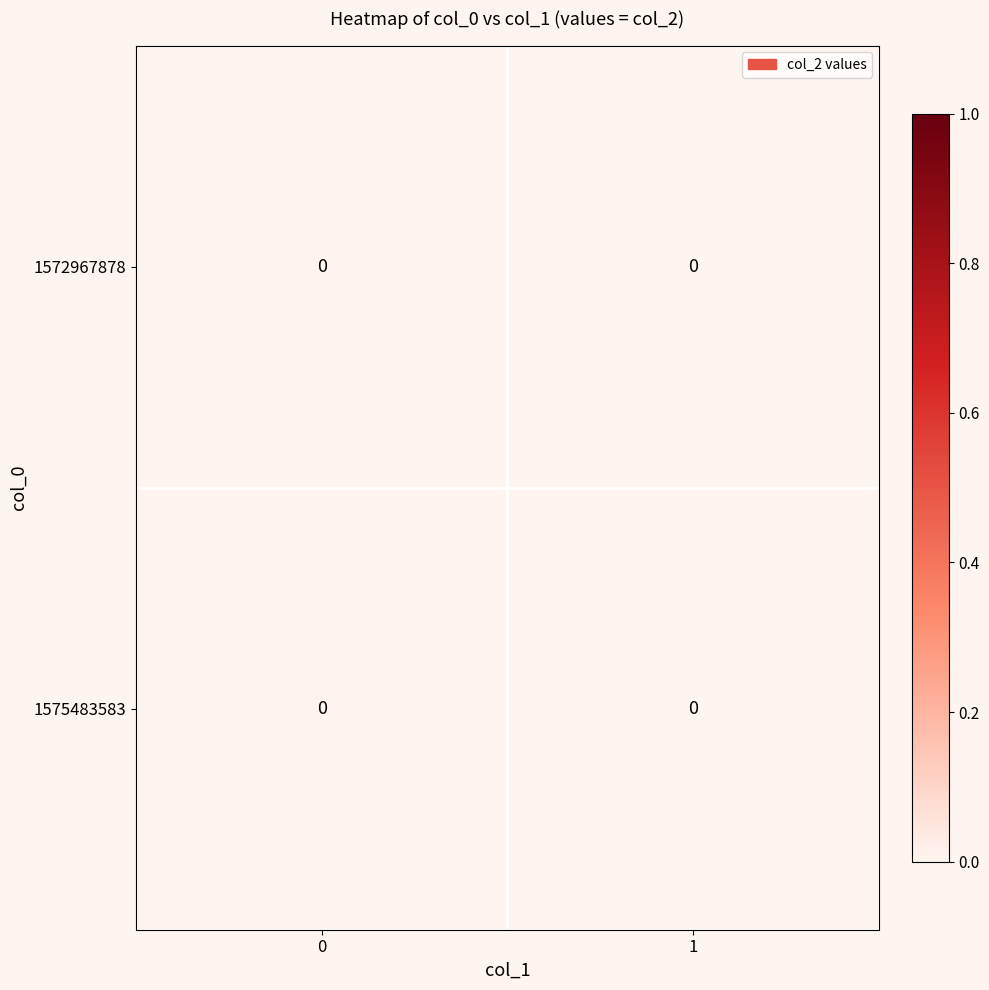

Is the value of 1572967878 at 0 greater than the value of 1575483583 at 0?

No